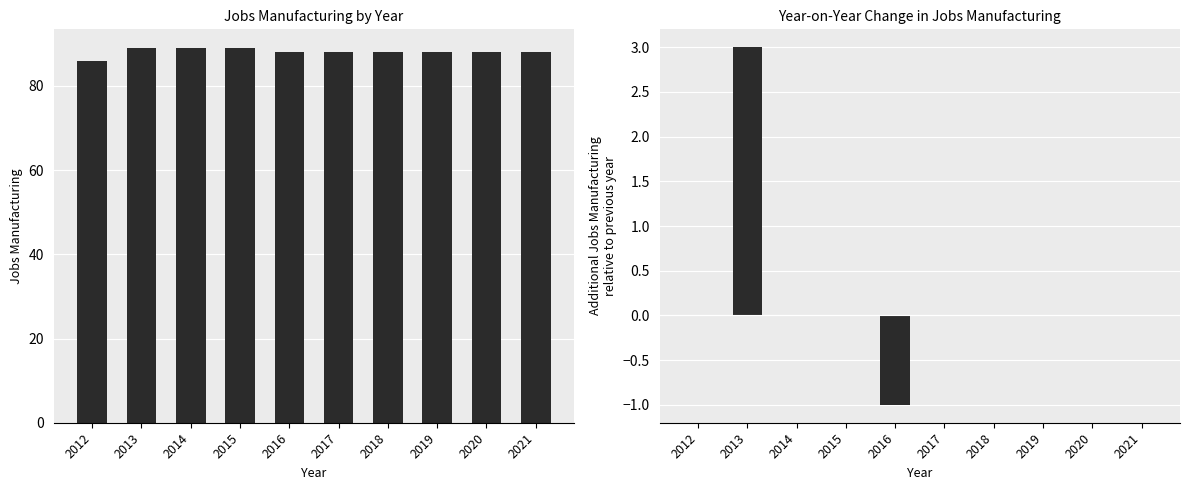

Count the JobsManufacturing_diff values in the range 0 to 1.

8